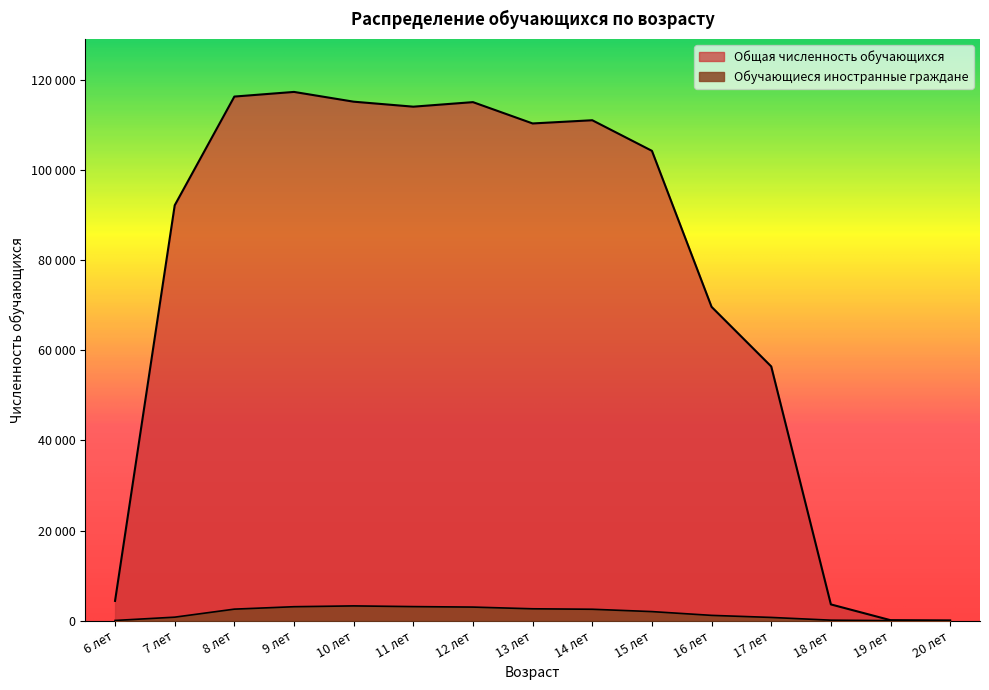

Reading left to right, extract all data points from this chart.

Общая численность обучающихся: 4388	92213	116355	117385	115218	114110	115118	110385	111097	104305	69665	56437	3606	105	35
Обучающиеся иностранные граждане: 43	775	2557	3096	3274	3119	3012	2634	2531	2012	1173	715	106	9	2